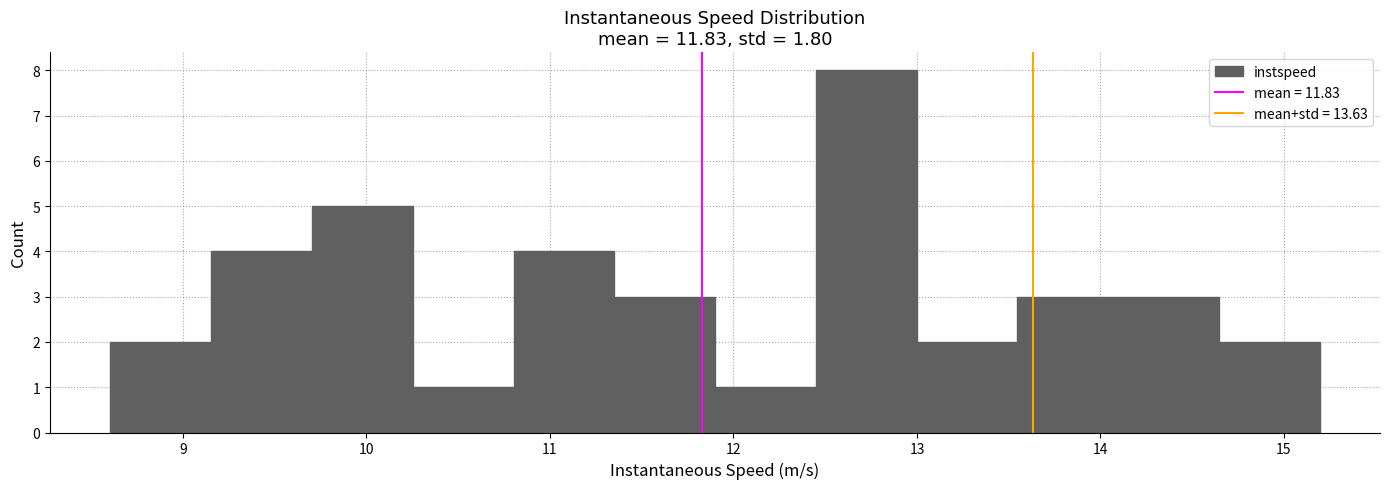

Reading left to right, transcribe this chart: for each bar, give the range it covers on the x-axis and its height. Neither the bar edges nor the heights are printed on the chart, so give them approximately, as read against the axes.

8.6 to 9.2: 2
9.2 to 9.7: 4
9.7 to 10.3: 5
10.3 to 10.8: 1
10.8 to 11.4: 4
11.4 to 11.9: 3
11.9 to 12.4: 1
12.4 to 13.0: 8
13.0 to 13.5: 2
13.5 to 14.1: 3
14.1 to 14.6: 3
14.6 to 15.2: 2